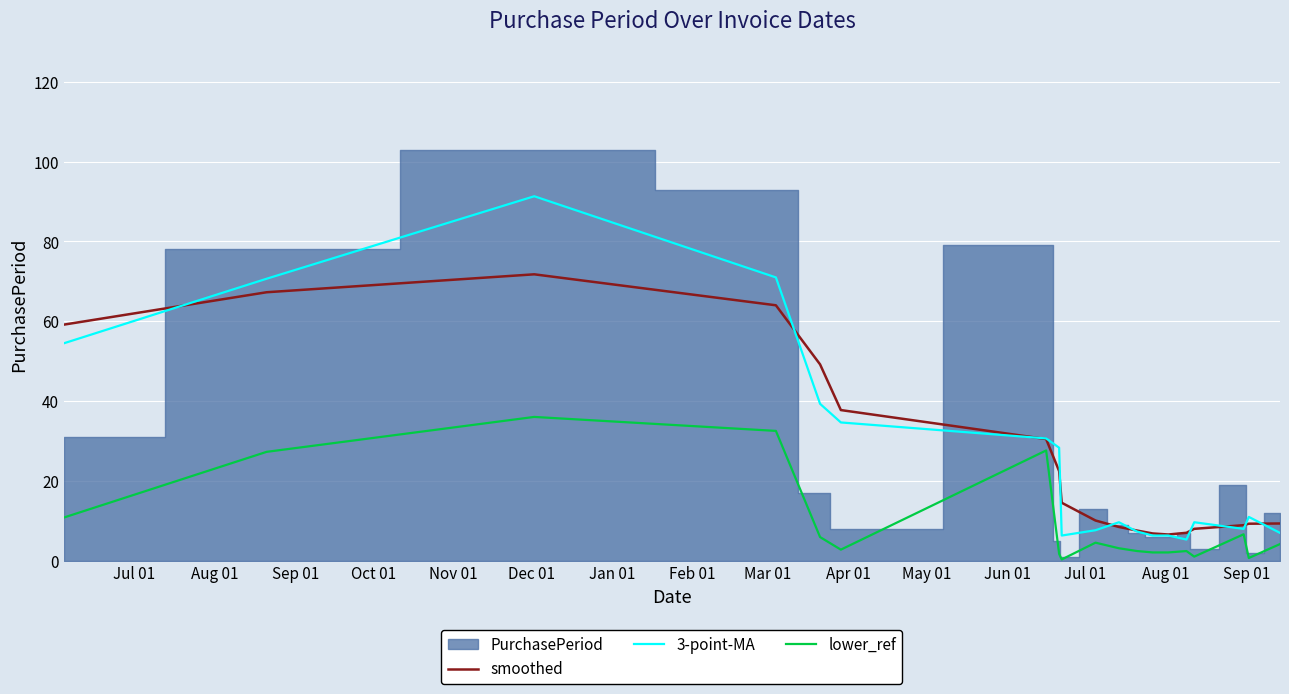

What is the minimum value for 3-point-MA?

5.3